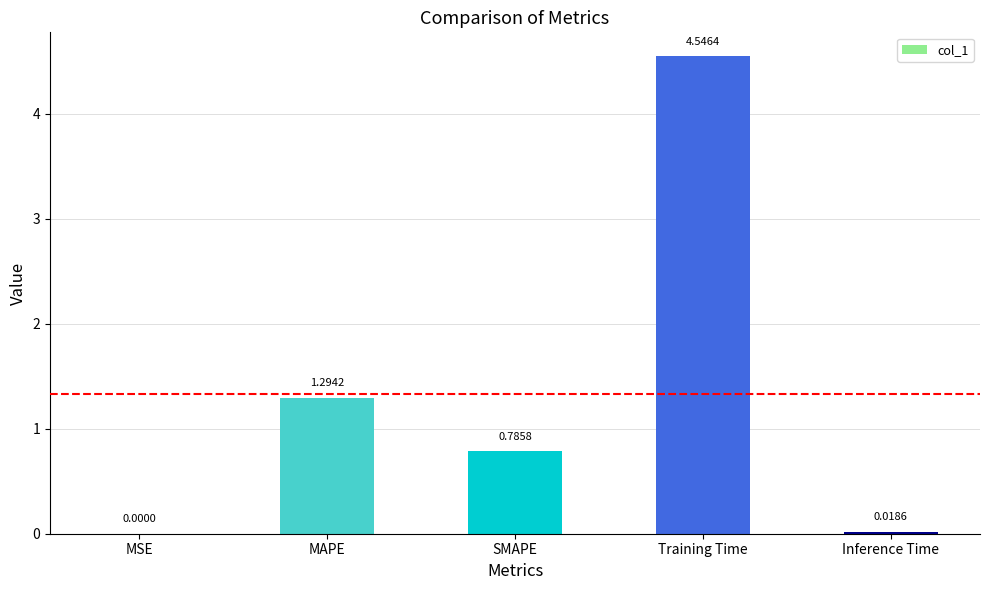

At which label is the value closest to 2?

MAPE